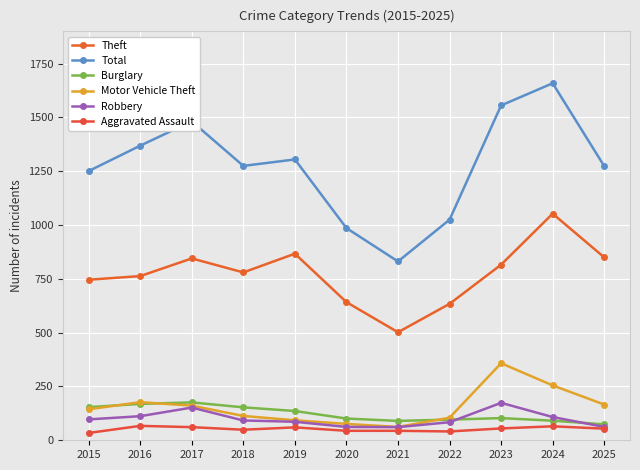

Count the number of categories in the chart.

11